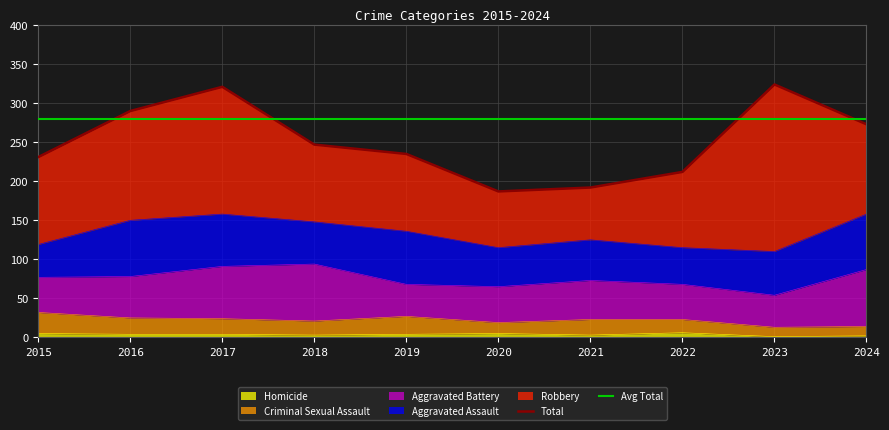

Is the value of Homicide at 2024 greater than the value of Aggravated Battery at 2020?

No